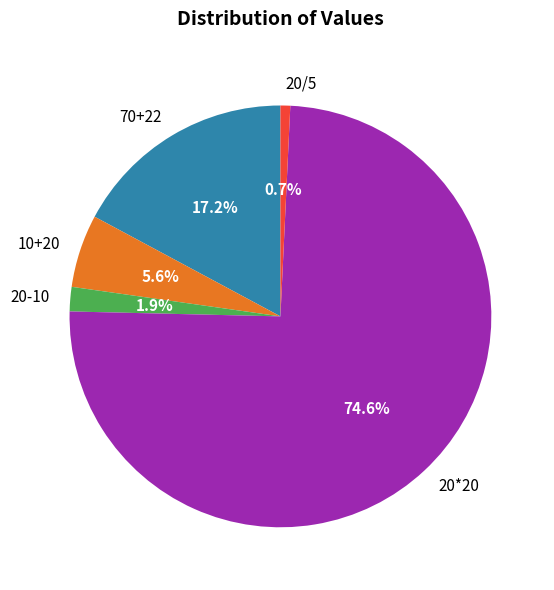

Is it true that 70+22 is 17% of the pie?

True